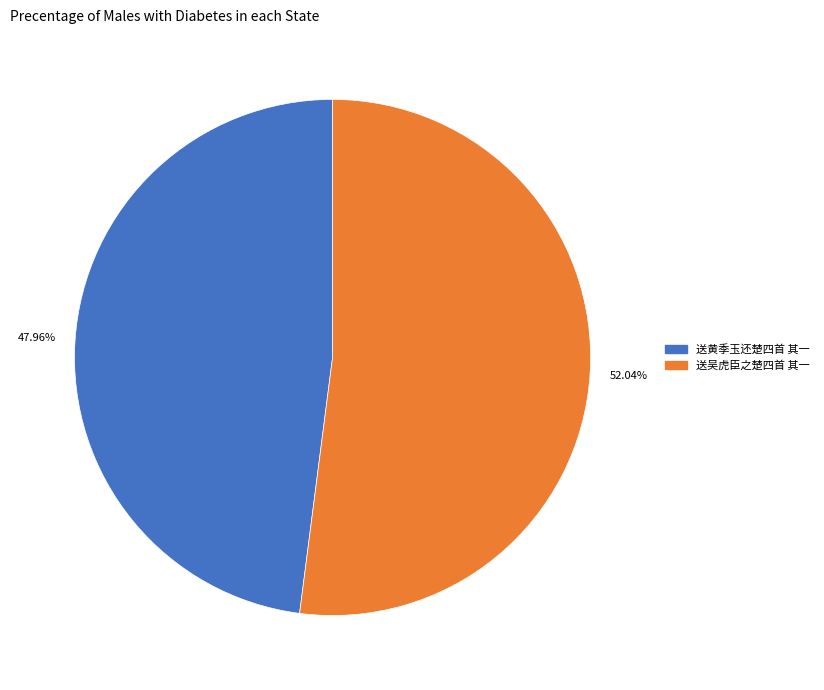

What percentage do 送吴虎臣之楚四首 其一 and 送黄季玉还楚四首 其一 together represent?

100.0%